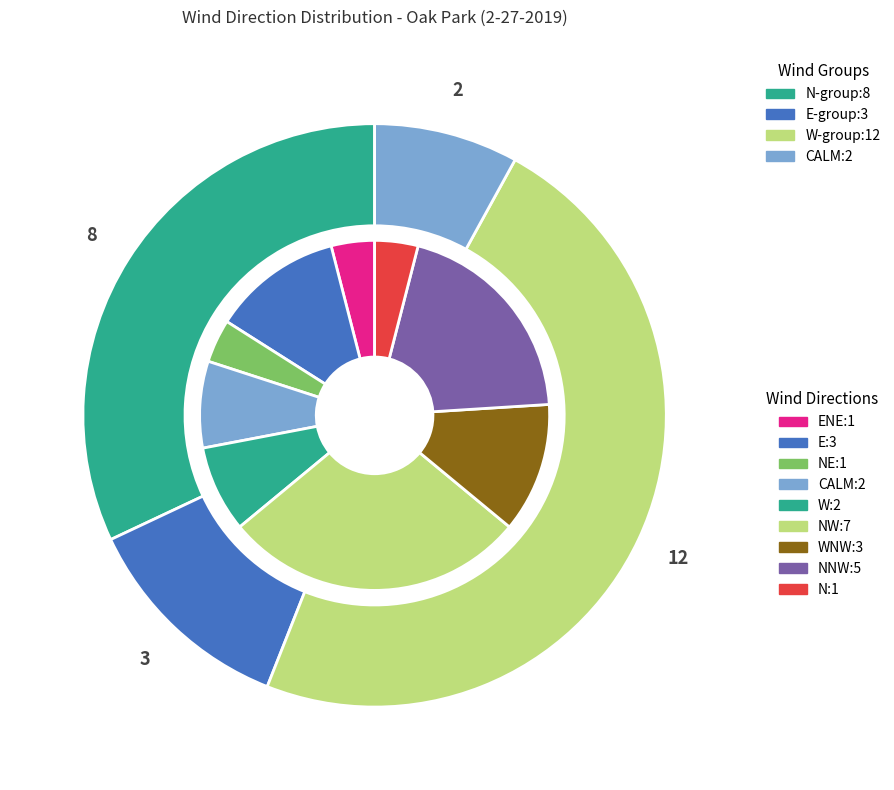

How many slices are in this pie chart?

9